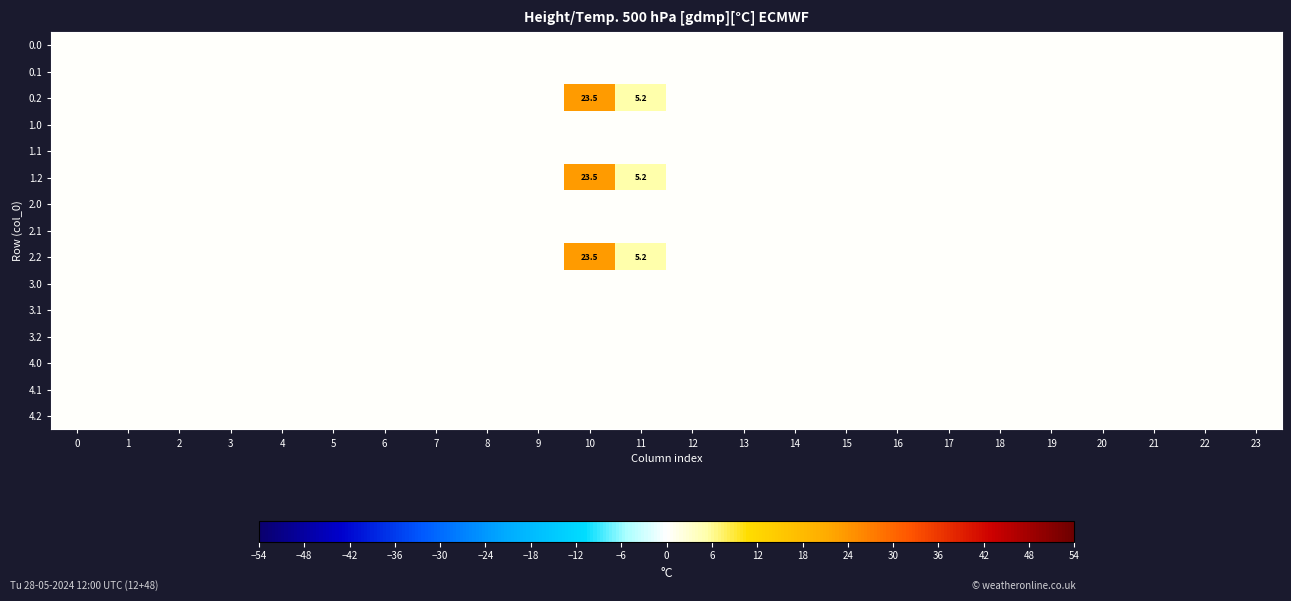

At which category is the sum across all series the highest?

10